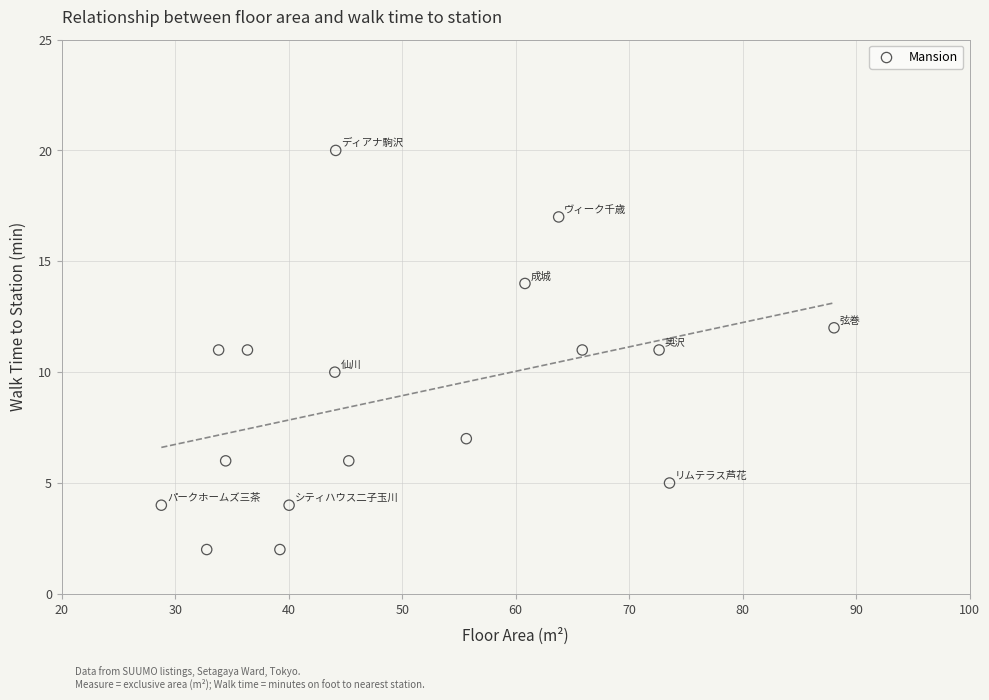

What is the range of Y values (max minus min)?

18